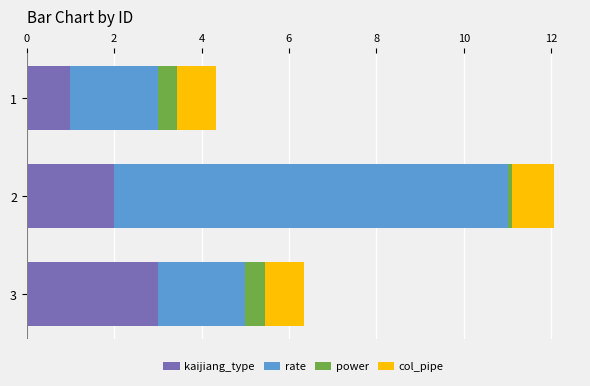

At which label is kaijiang_type closest to 2?

2